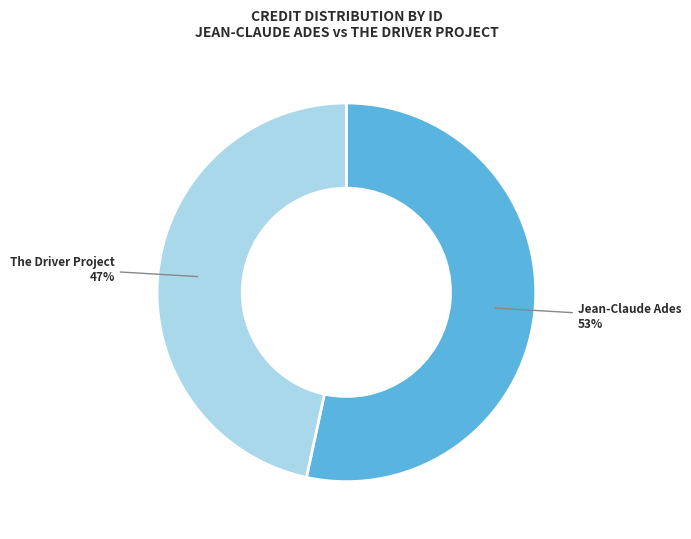

Is there any slice that represents more than half of the pie?

Yes